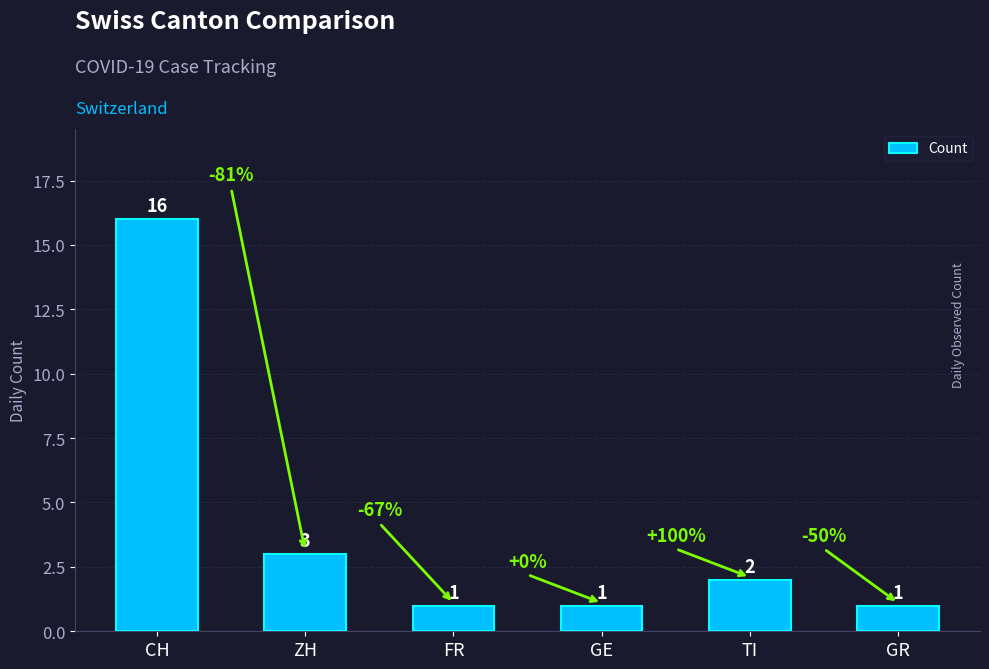

True or false: the data shows 5 at ZH.

False